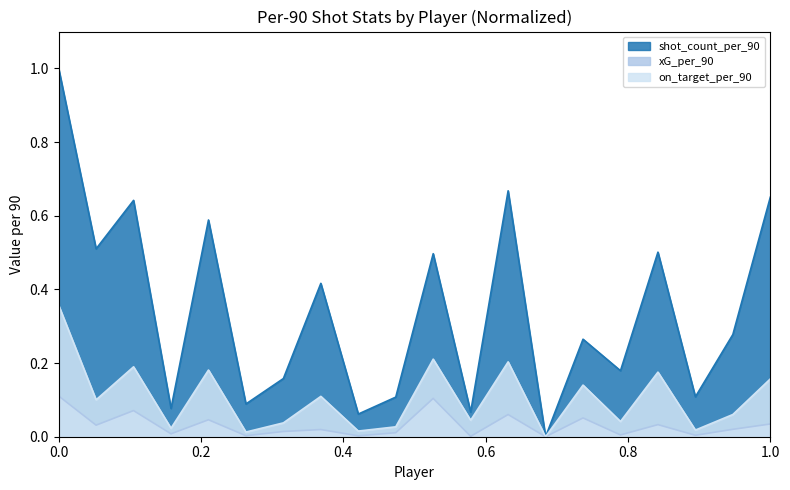

How many categories are shown in the chart?

20